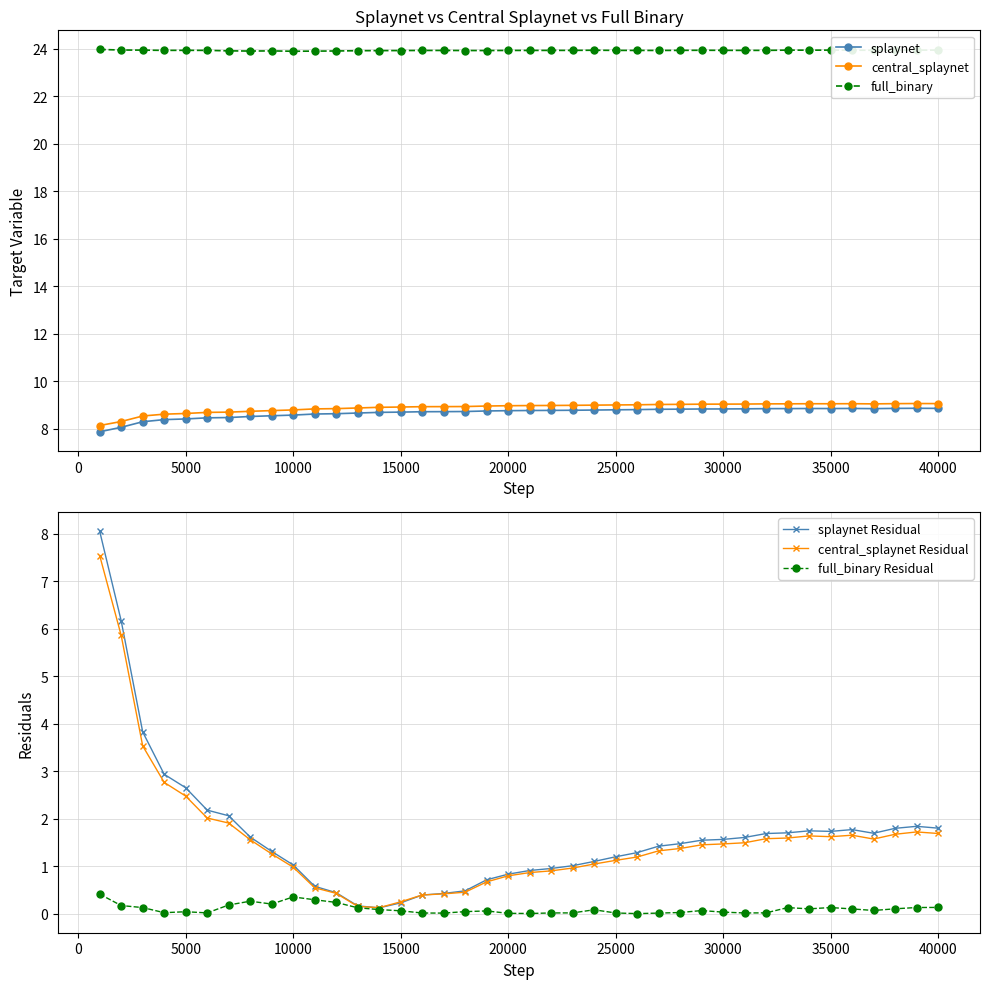

What is the value of the central_splaynet point at the 10th from the left?

8.8